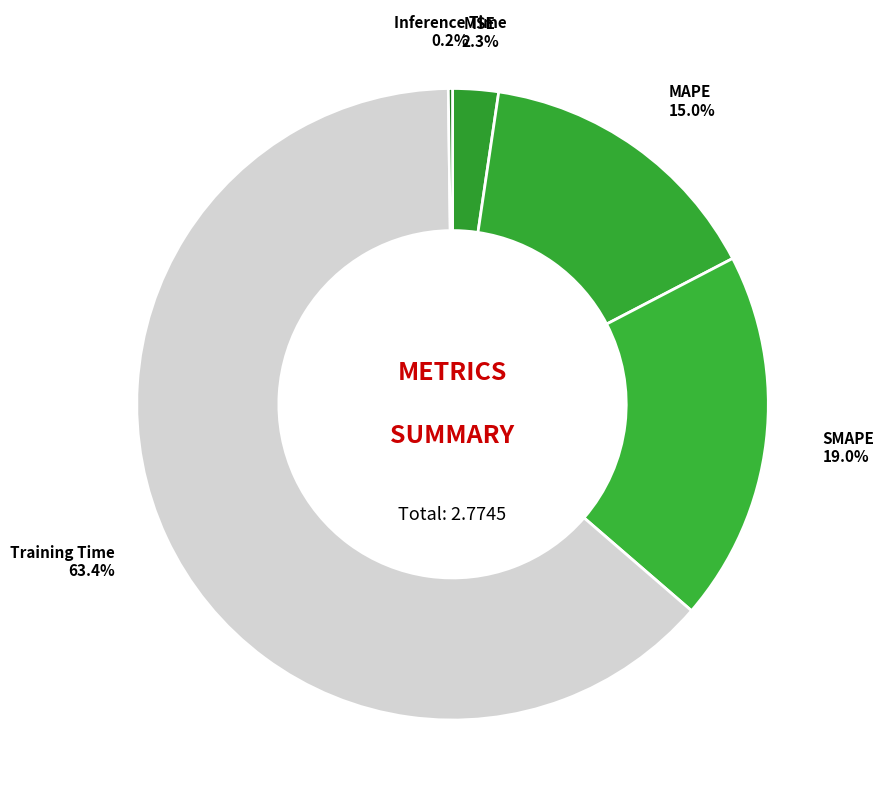

To the nearest percent, what portion does Training Time represent?

63%